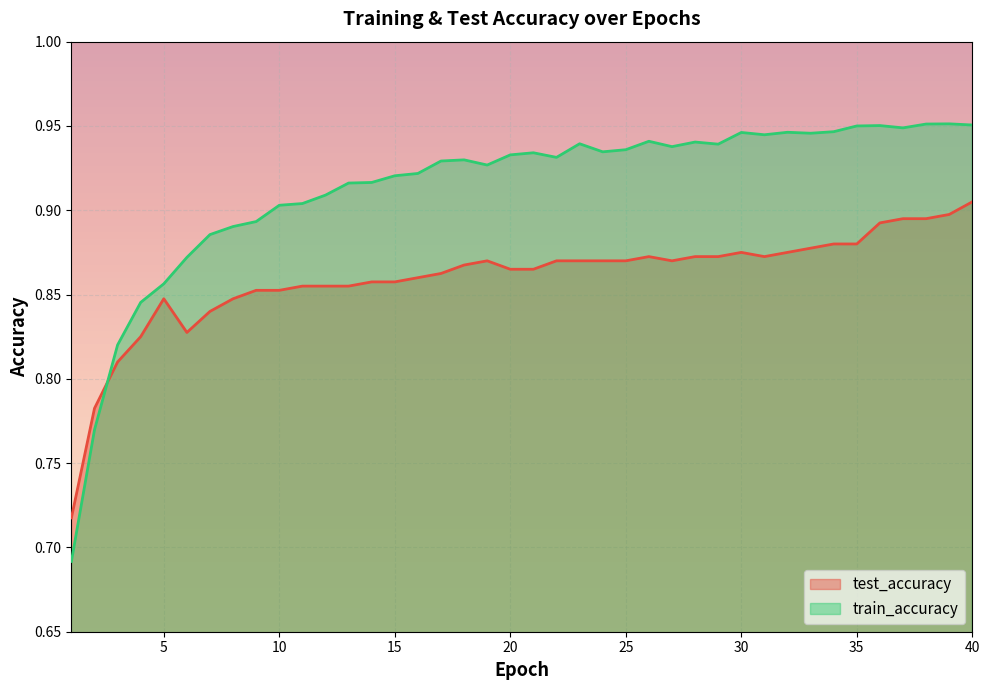

List the series in order of their peak value, lowest first.

test_accuracy, train_accuracy